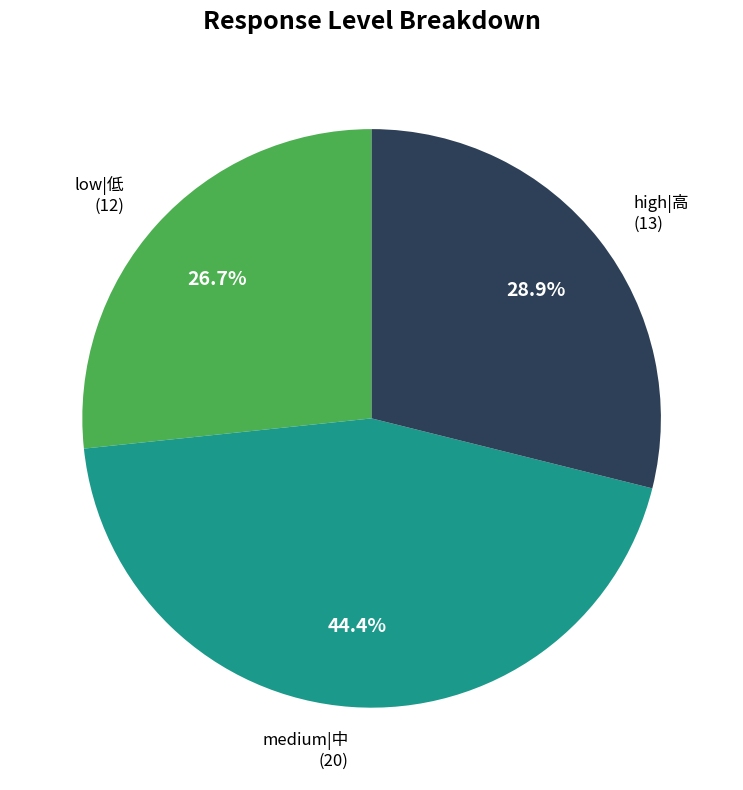

Is there any slice that represents more than half of the pie?

No